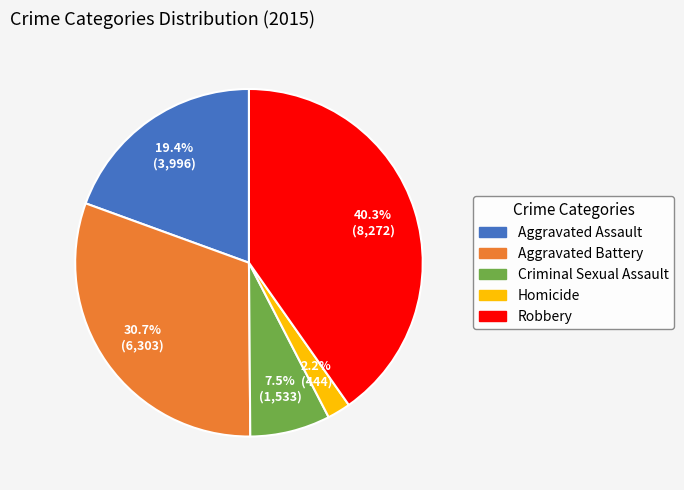

To the nearest percent, what is the average slice percentage?

20%